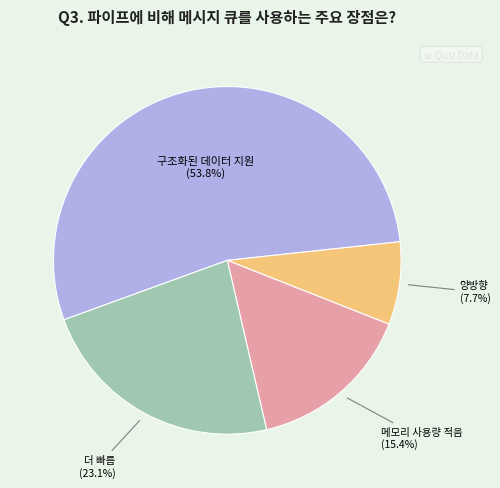

Rank the categories by value from highest to lowest.

구조화된 데이터 지원, 더 빠름, 메모리 사용량 적음, 양방향